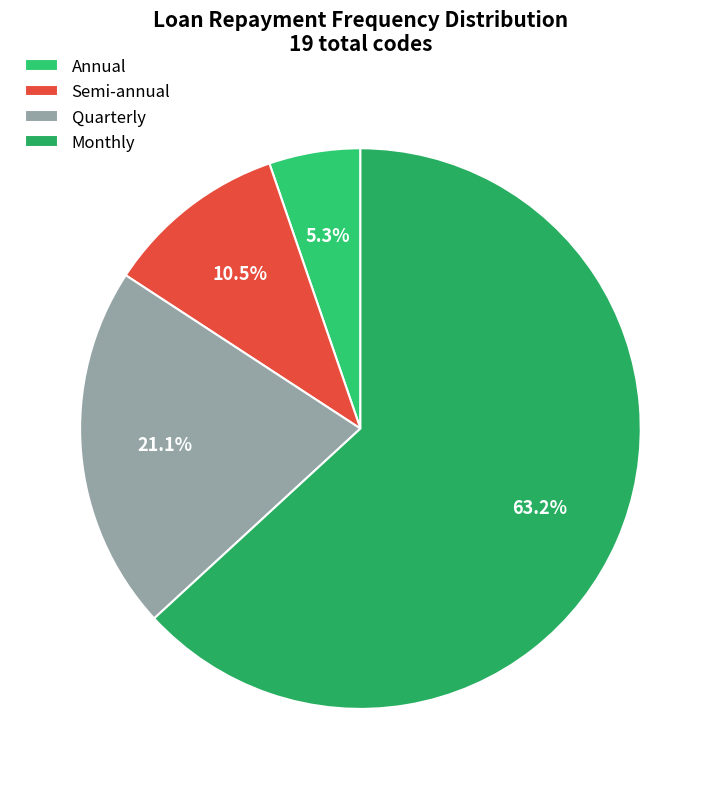

How many segments does this pie chart have?

4